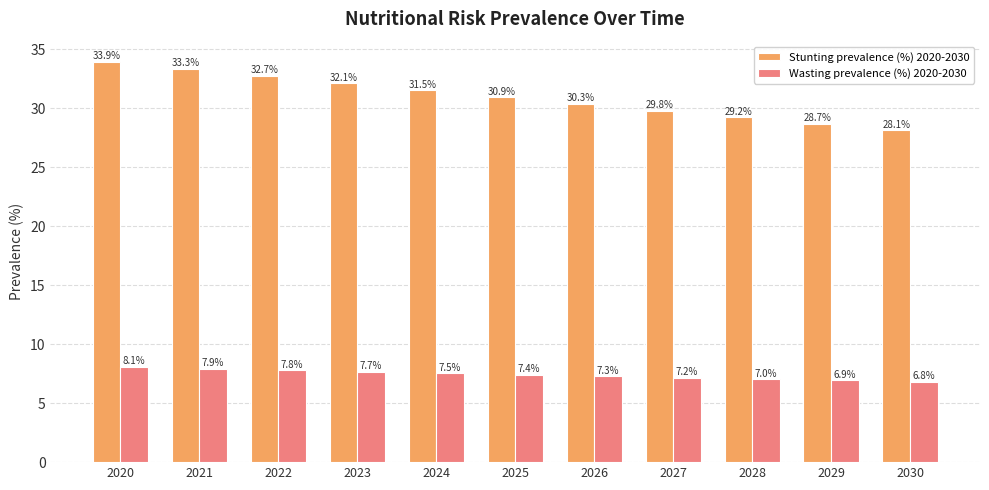

Where is Stunting prevalence (%) 2020-2030 nearest to the value 31?

2025